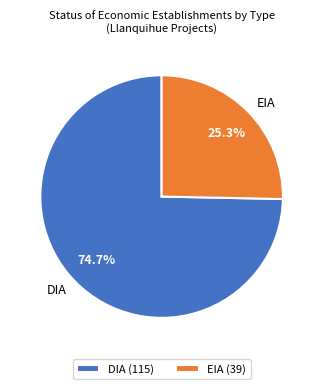

What is the total percentage of DIA and EIA?

100.0%